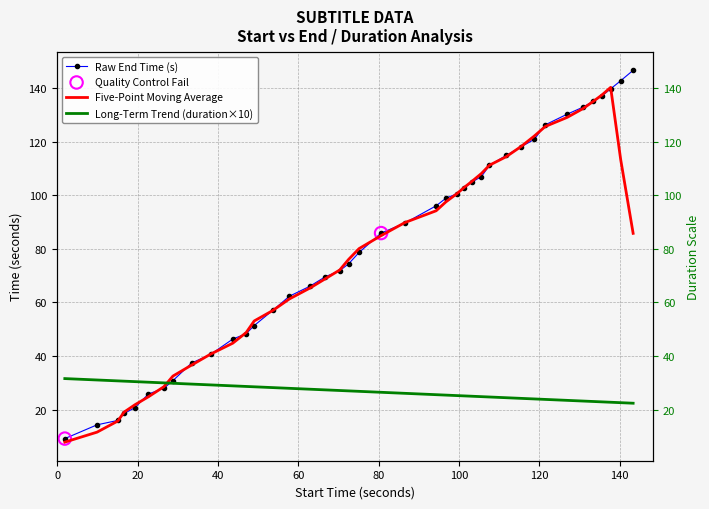

Which series has the largest total across all categories?

end